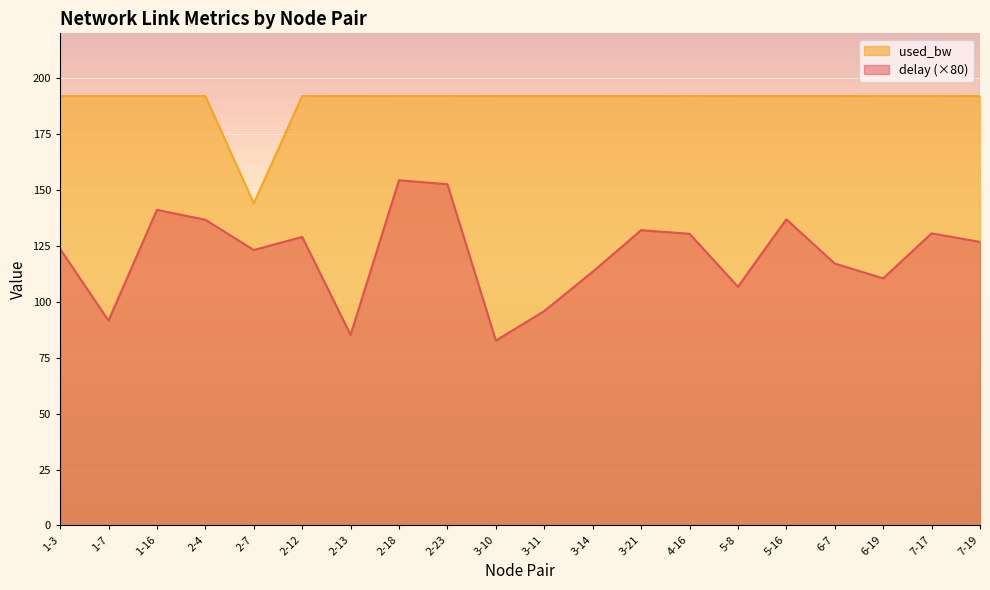

At which category does used_bw reach its first local peak?

2-12